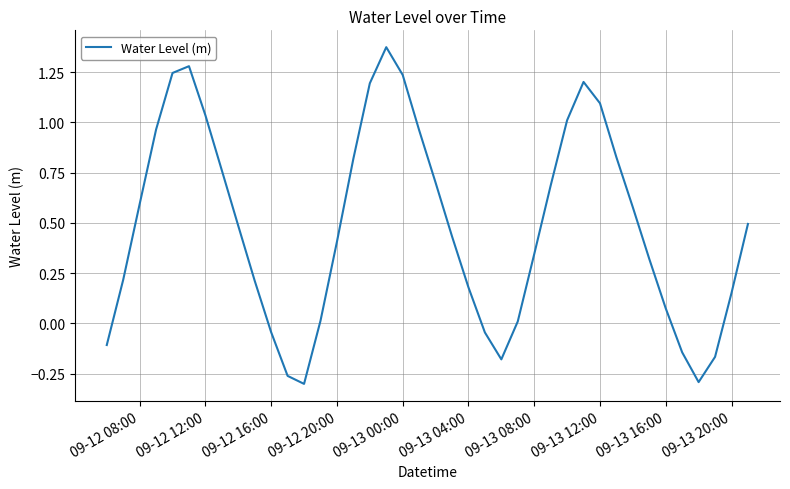

The value at 09-13 00:00 is 0.7. True or false?

False